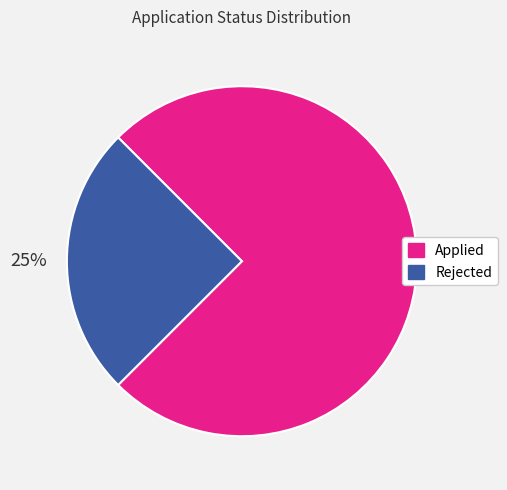

Is Rejected the majority of the pie?

No